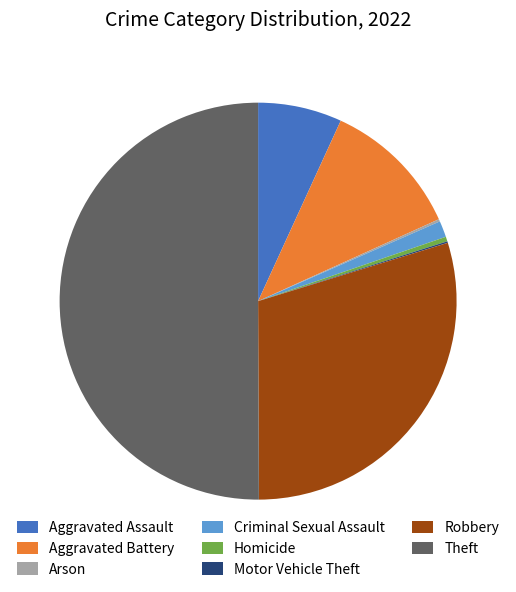

Is Criminal Sexual Assault the majority of the pie?

No